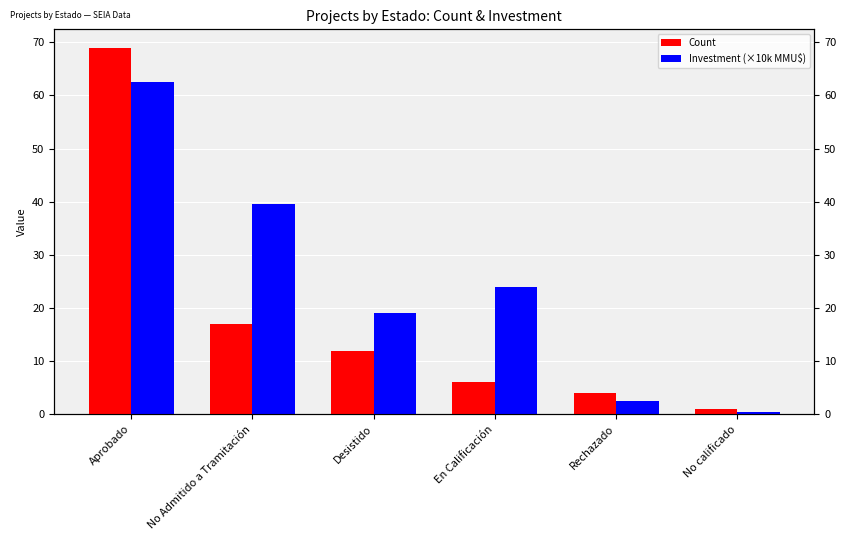

Which category has the highest value in the Count series?

Aprobado